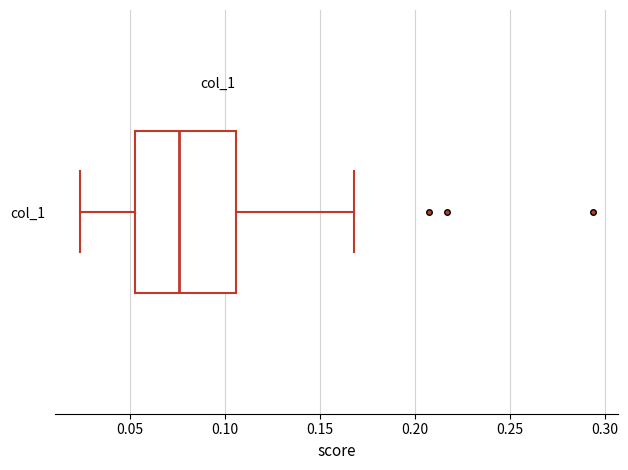

Where is the left edge of the box for col_1 on the x-axis? The values are not printed on the chart, so give them approximately, as read against the axis.

0.055